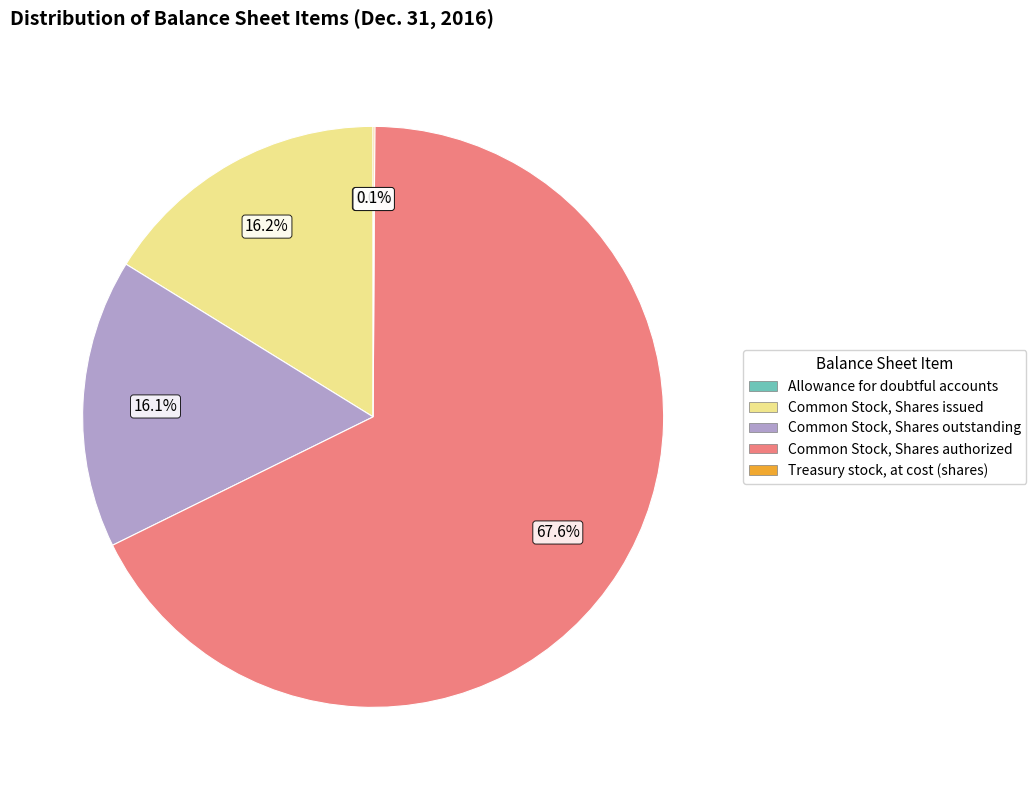

What is the majority slice?

Common Stock, Shares authorized